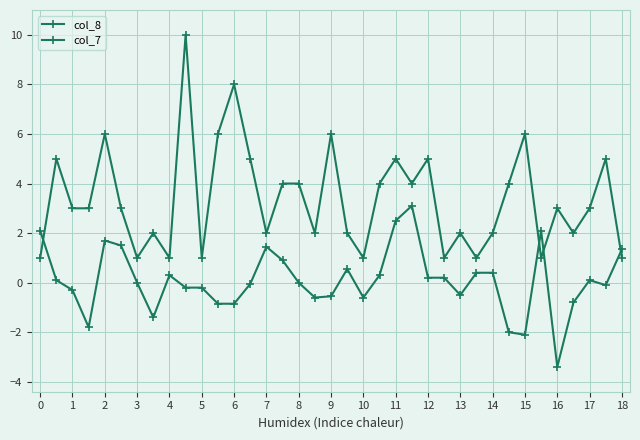

Count the number of data series in this chart.

2